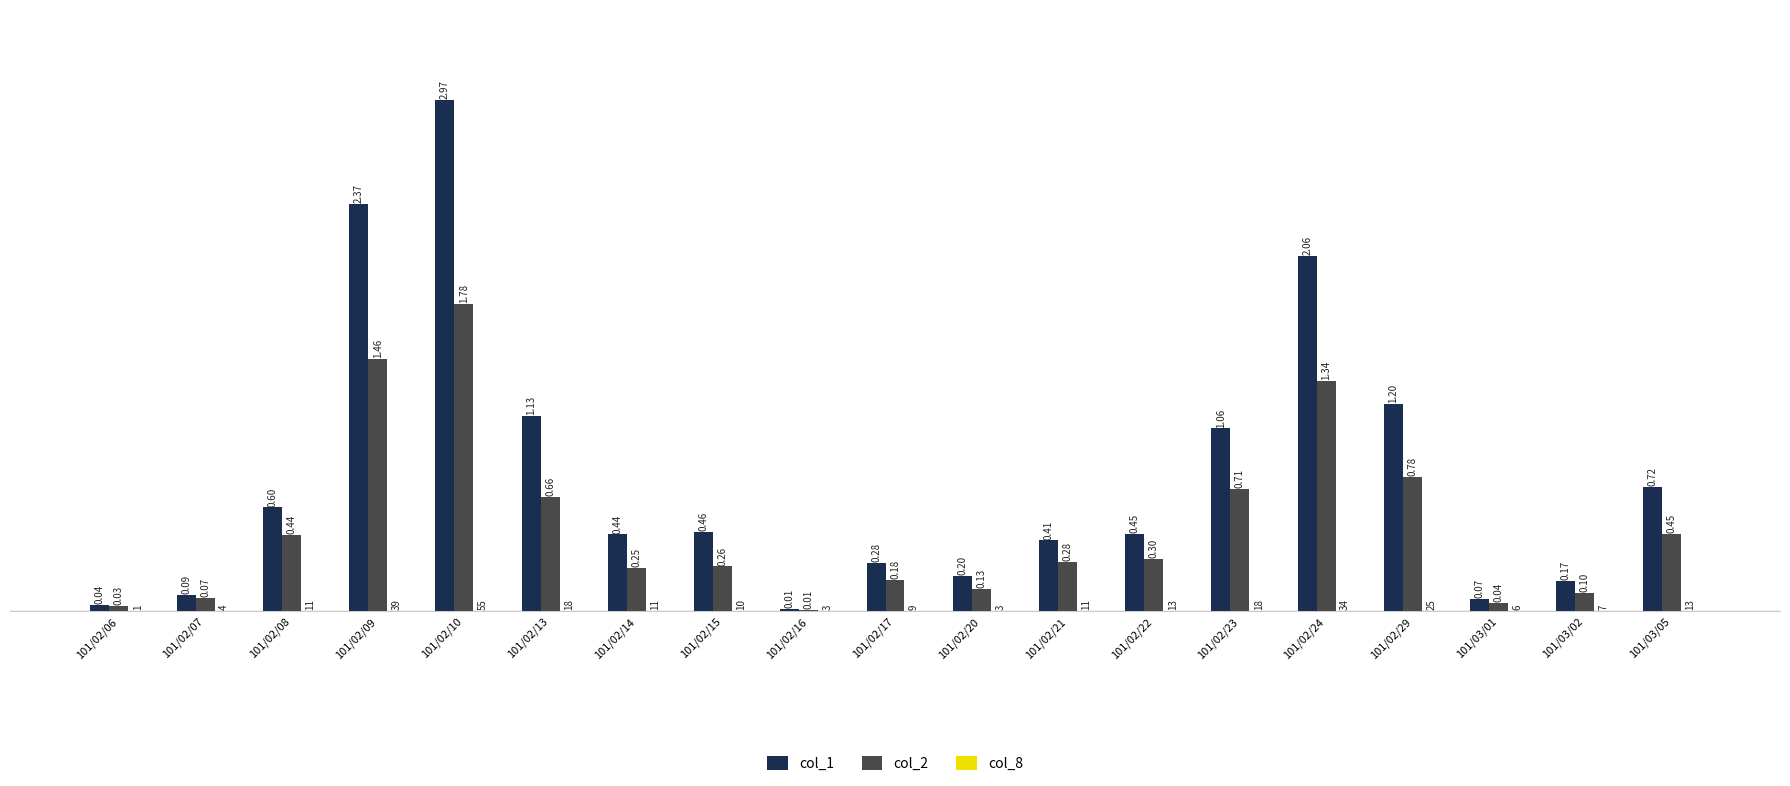

At how many categories does at least one series exceed 596368?

8